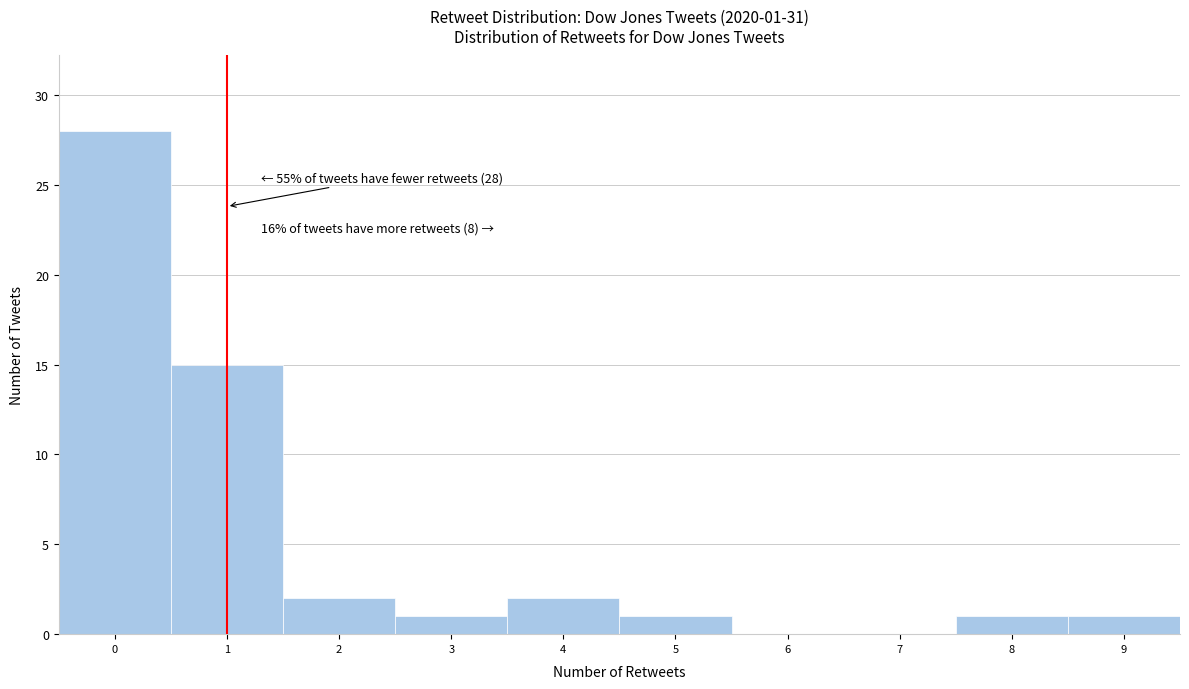

Over which range of the x-axis is the bar tallest?

-0.5 to 0.5